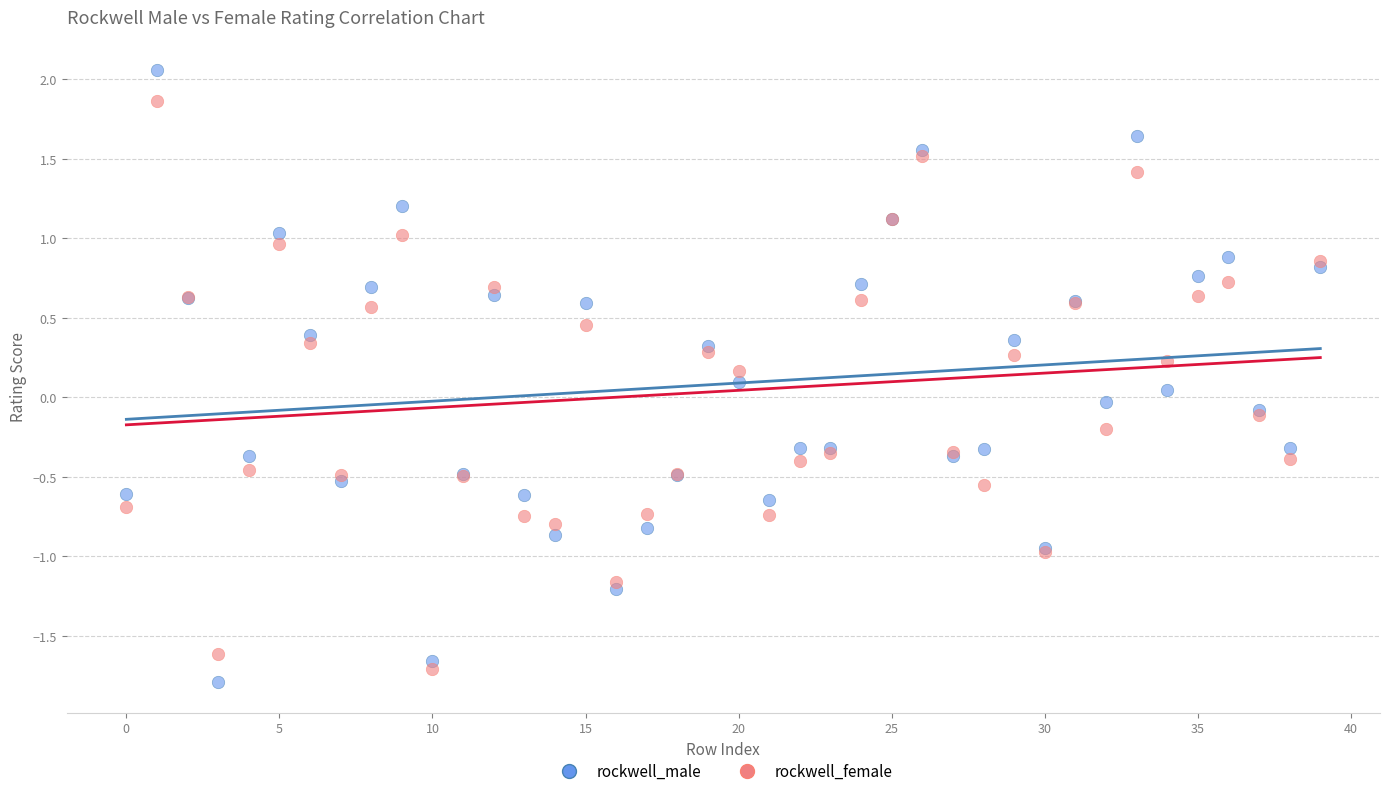

What are all the series names shown in the legend?

rockwell_male, rockwell_female